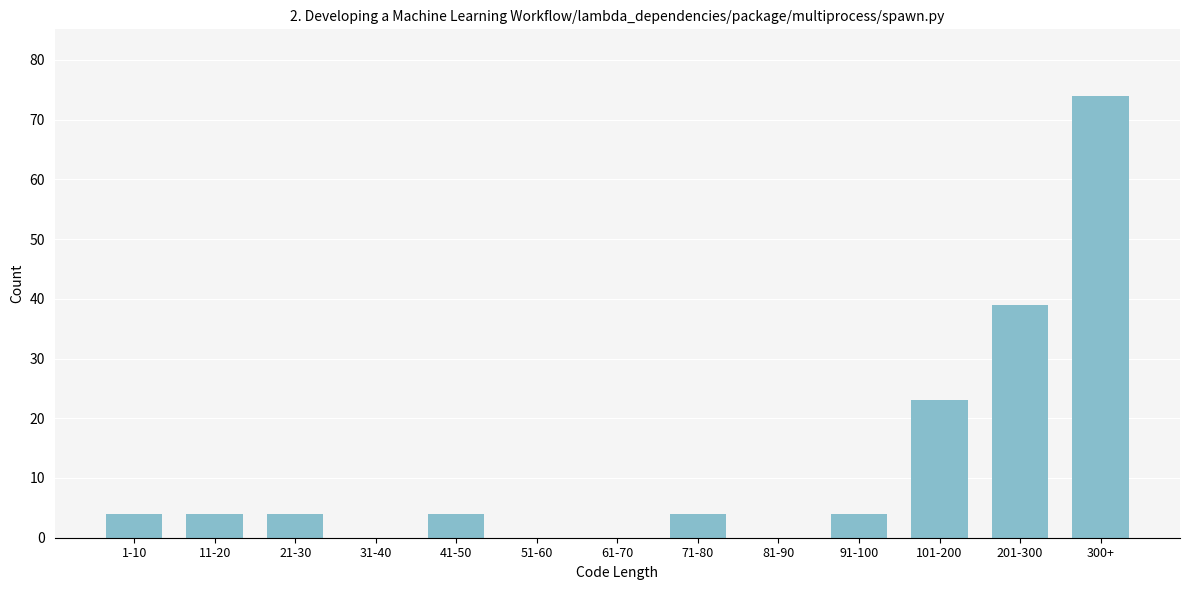

Reading right to left, list all the values displayed in this chart.

300+=74	201-300=39	101-200=23	91-100=4	81-90=0	71-80=4	61-70=0	51-60=0	41-50=4	31-40=0	21-30=4	11-20=4	1-10=4